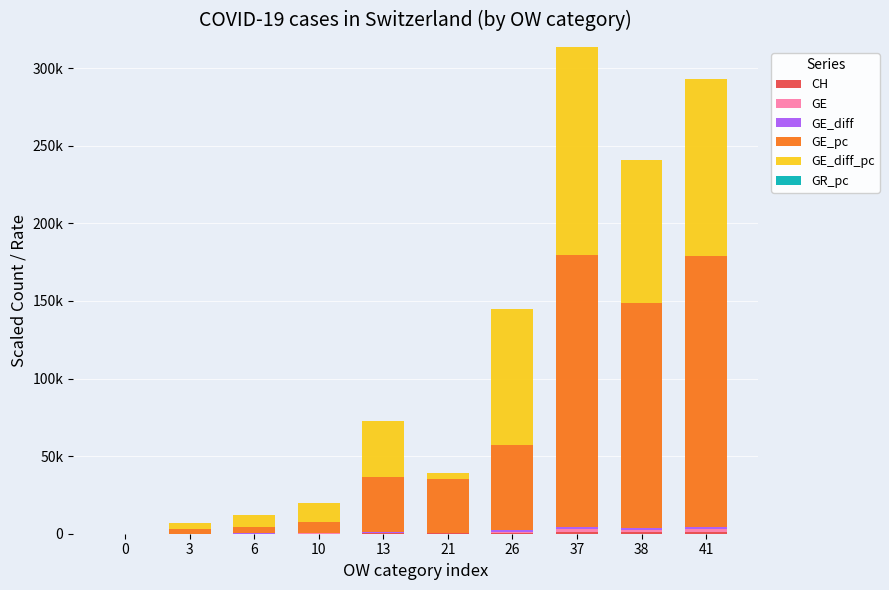

Does the chart contain stacked bars?

Yes